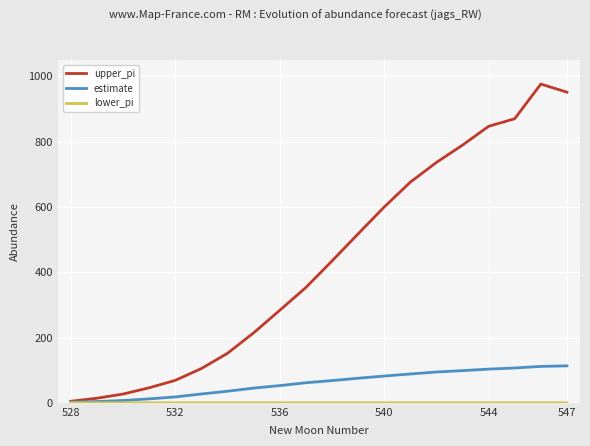

Which series has the largest range (max minus min)?

upper_pi